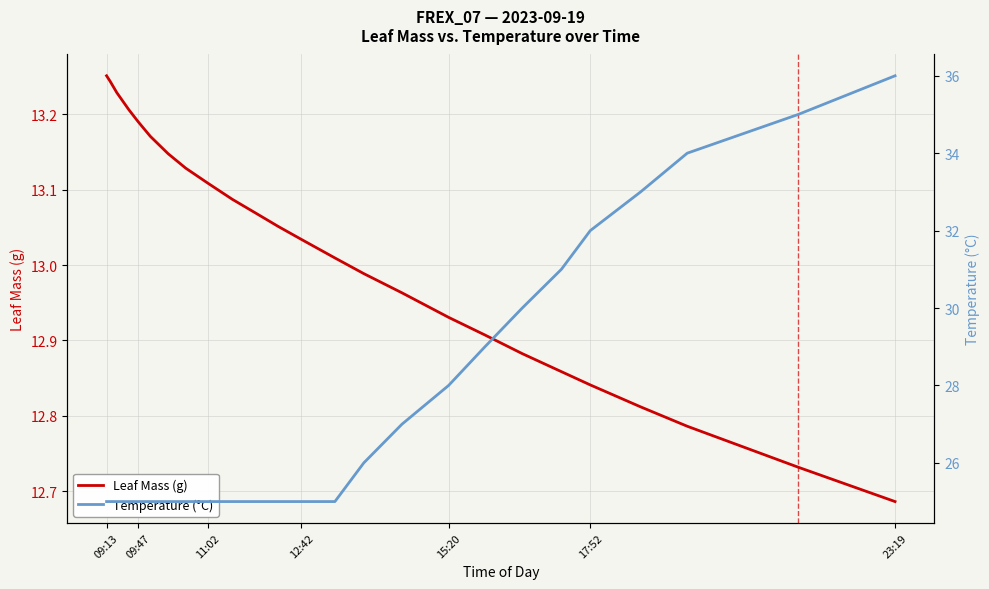

At which label does Leaf Mass (g) reach its peak?

09:13